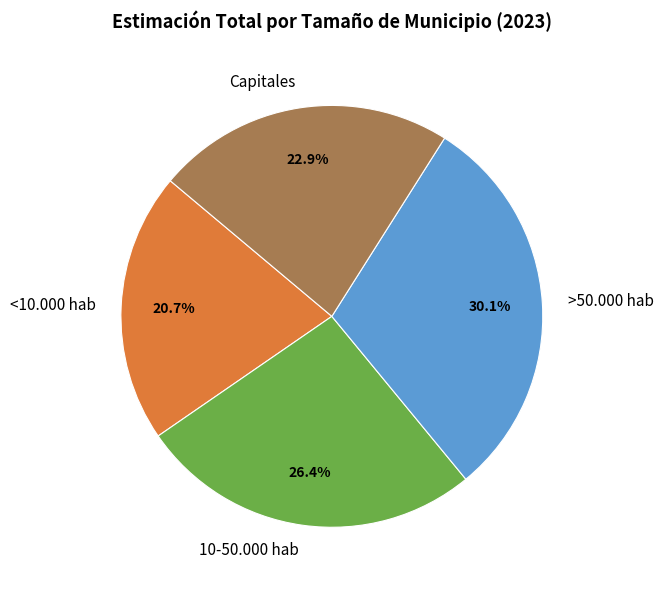

Which slice is the largest?

>50.000 hab